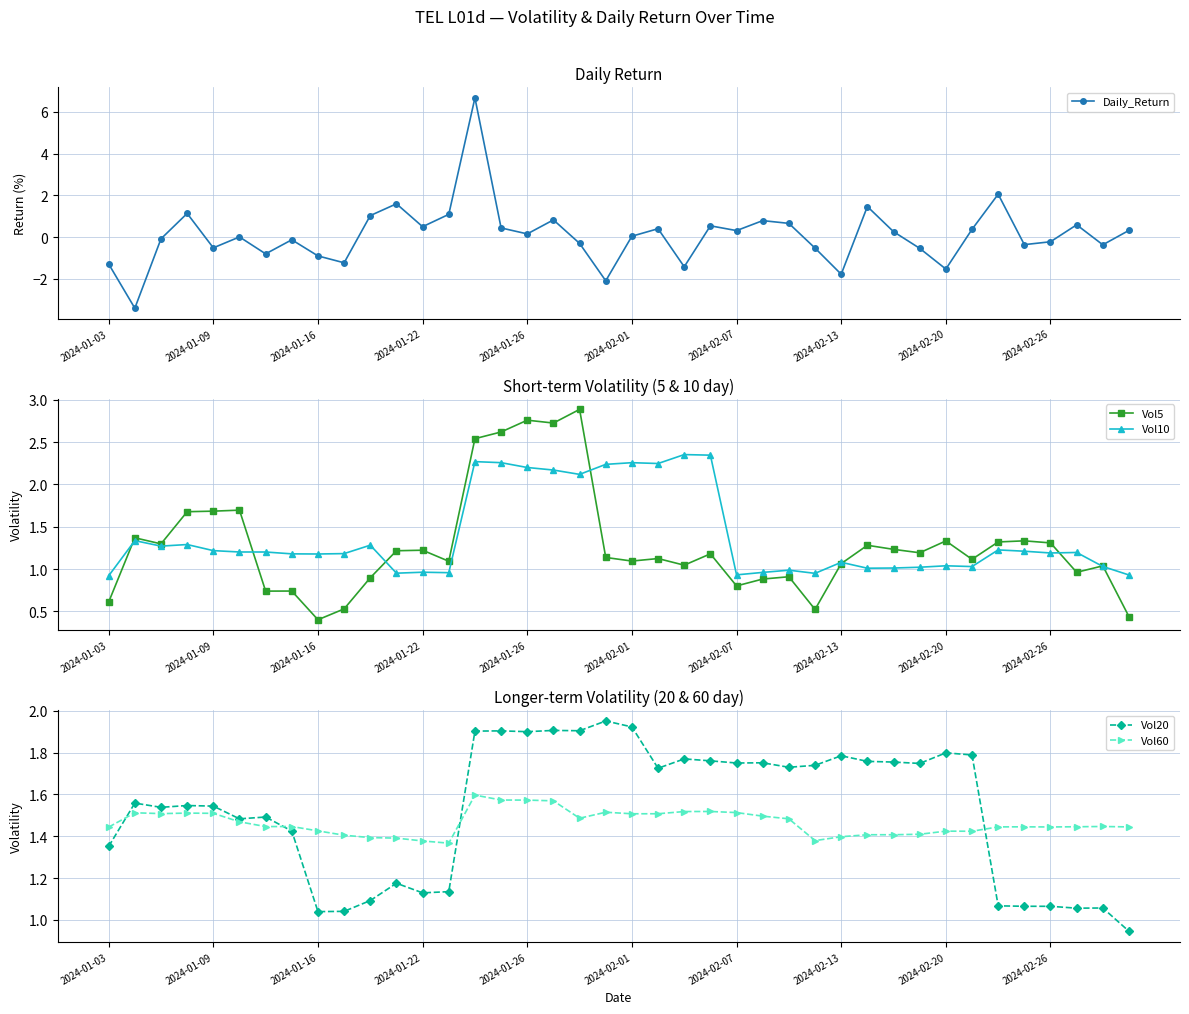

What is the maximum value for Vol5?

2.9